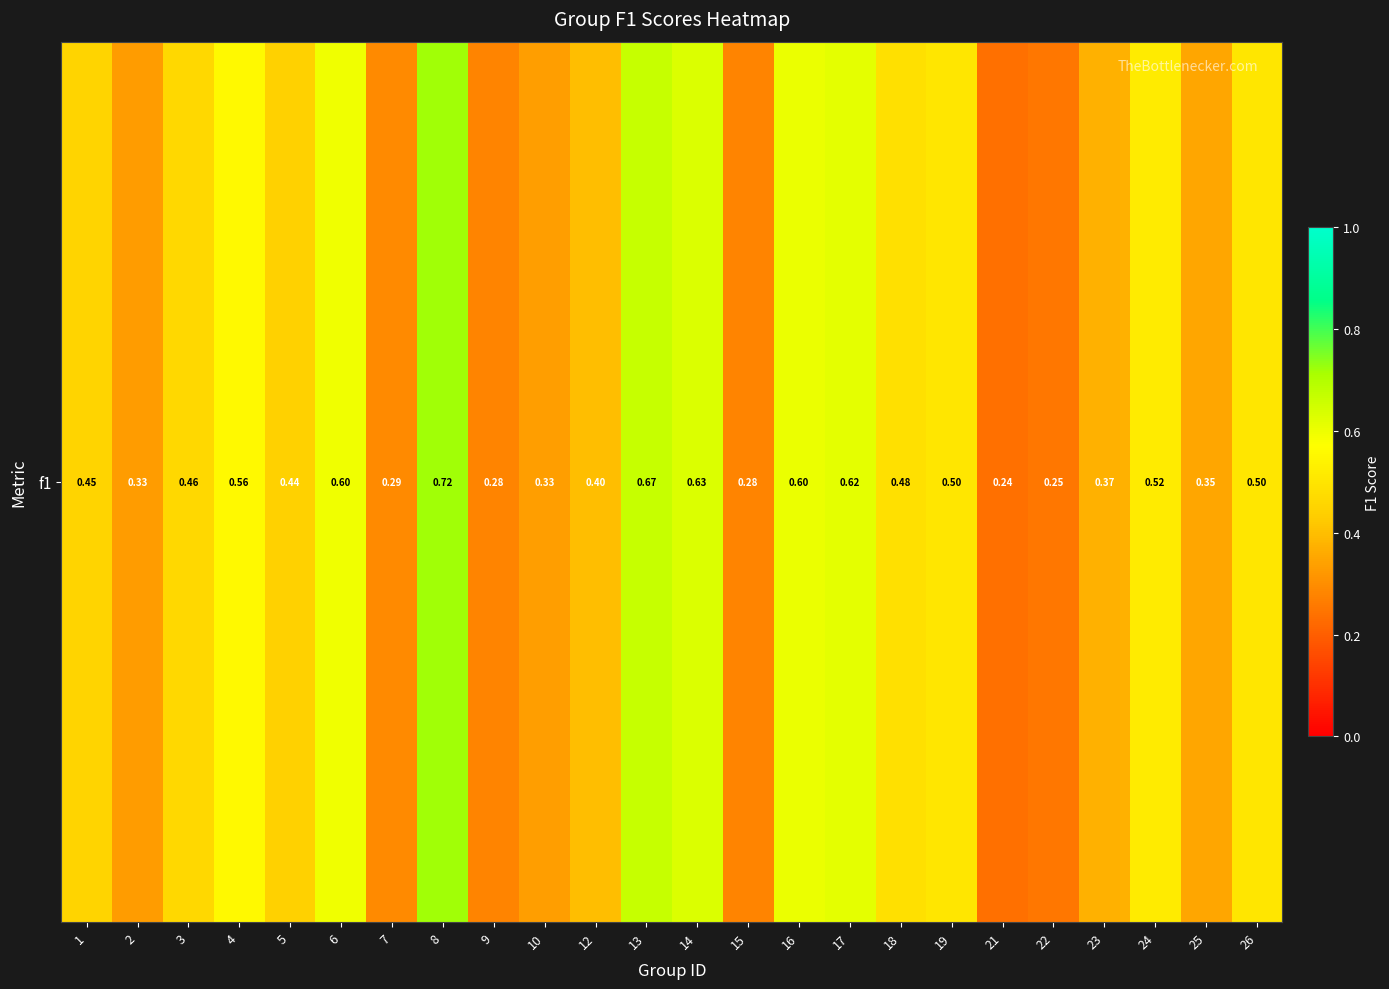

Reading left to right, extract all data points from this chart.

1=0.5	2=0.3	3=0.5	4=0.6	5=0.4	6=0.6	7=0.3	8=0.7	9=0.3	10=0.3	12=0.4	13=0.7	14=0.6	15=0.3	16=0.6	17=0.6	18=0.5	19=0.5	21=0.2	22=0.2	23=0.4	24=0.5	25=0.4	26=0.5